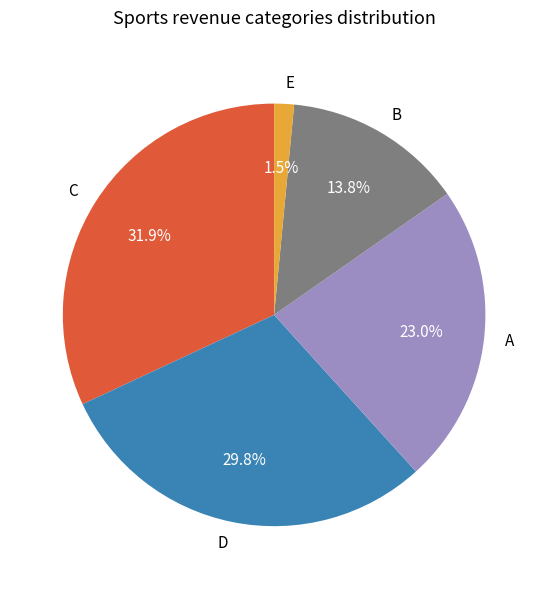

Does any single category account for the majority?

No